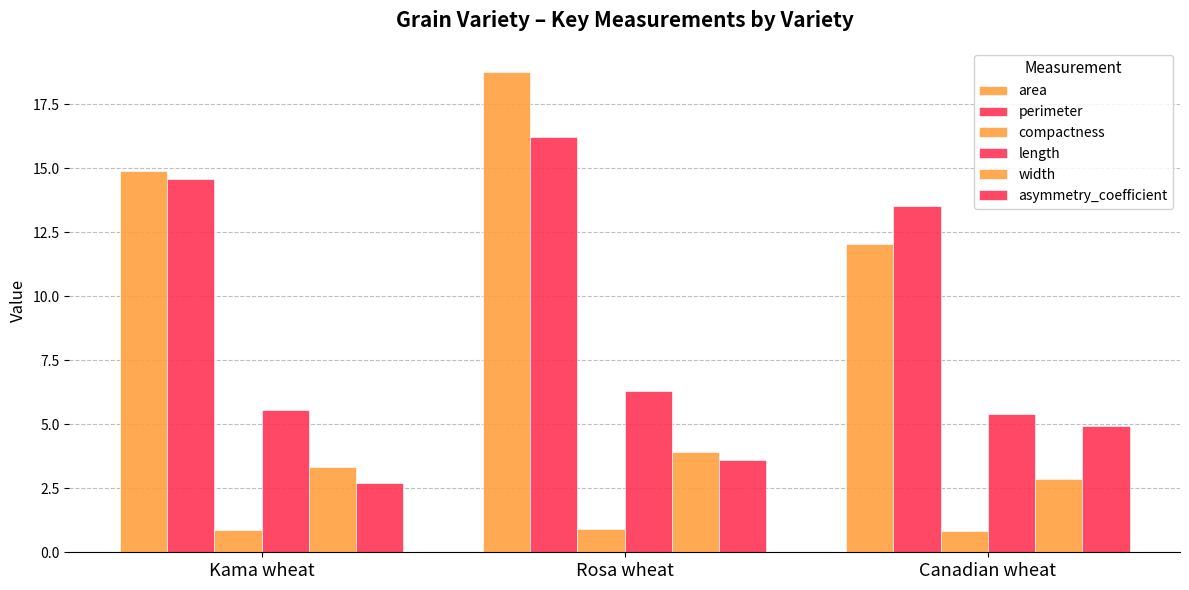

Are the bars horizontal?

No